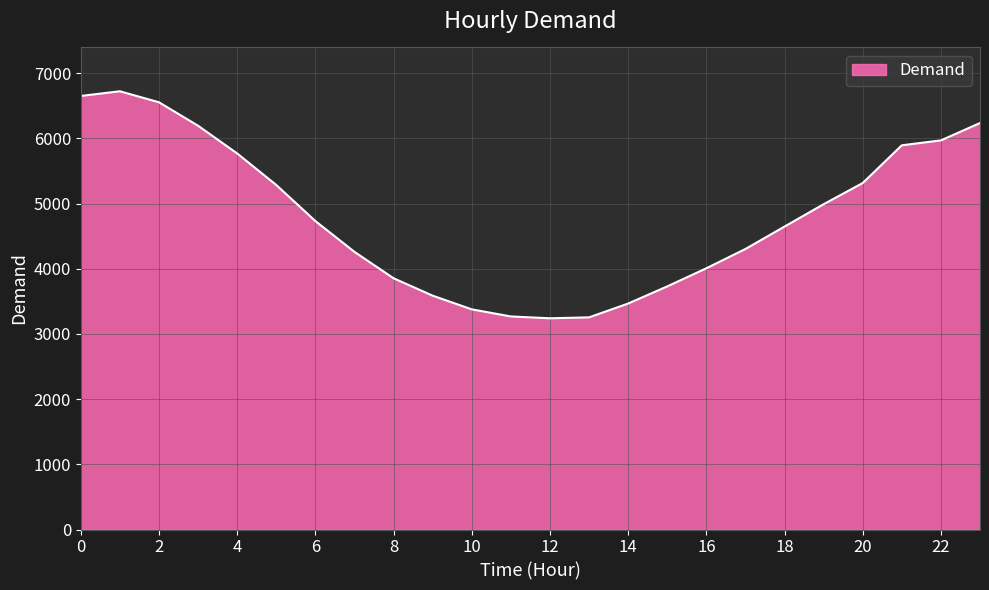

What is the sum of all values?

115327